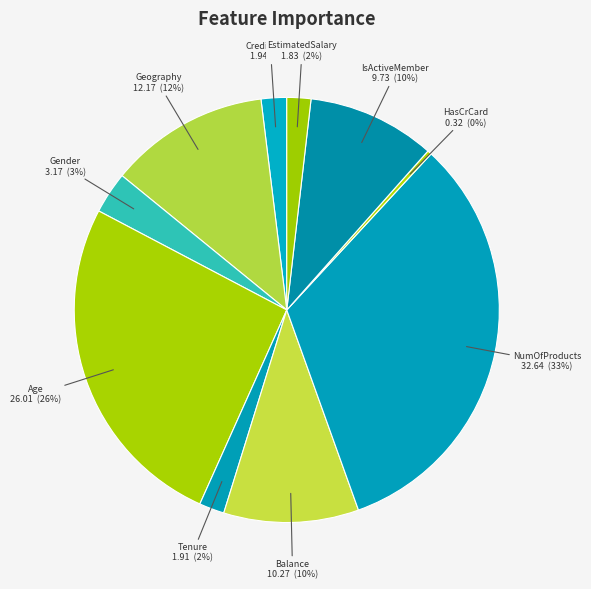

Is there any slice that represents more than half of the pie?

No